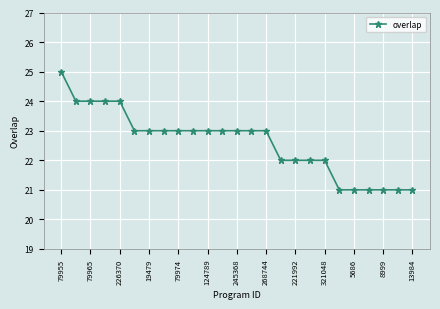

What is the value of the 25th point from the left?

21